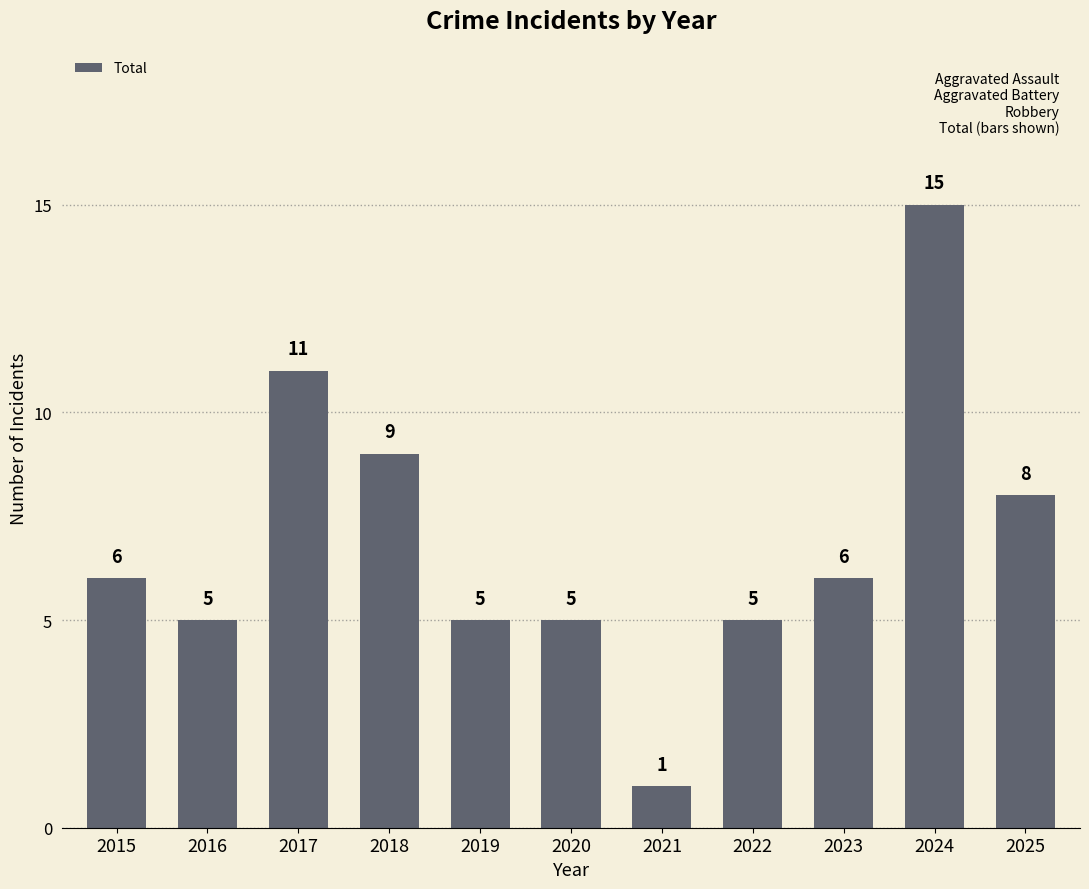

What is the sum of the values at 2015 and 2025?

14